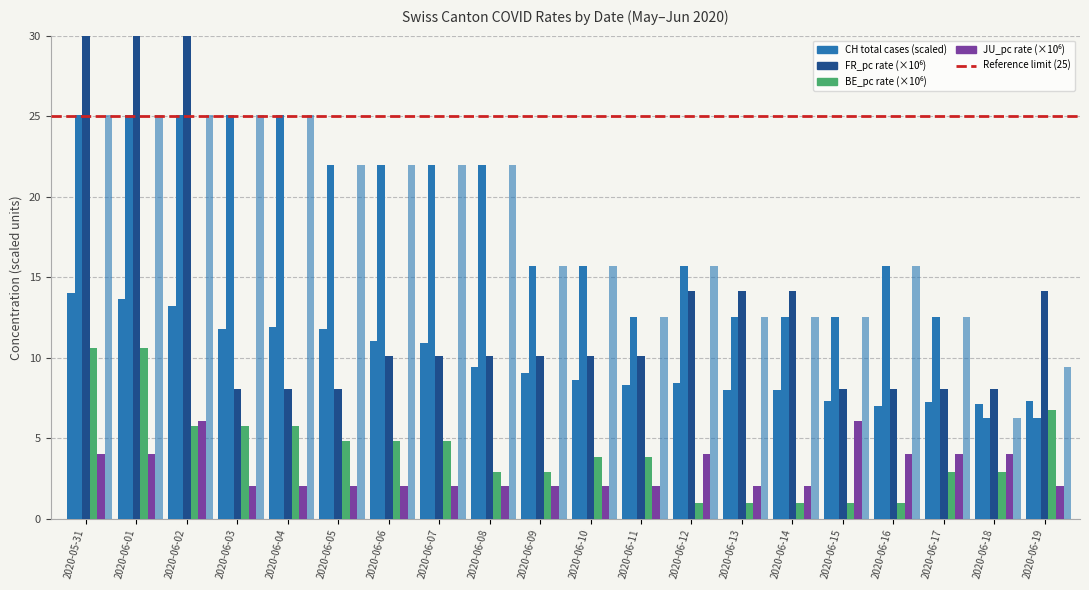

What is the value of the GE_pc bar at the 1st from the left?

25.1